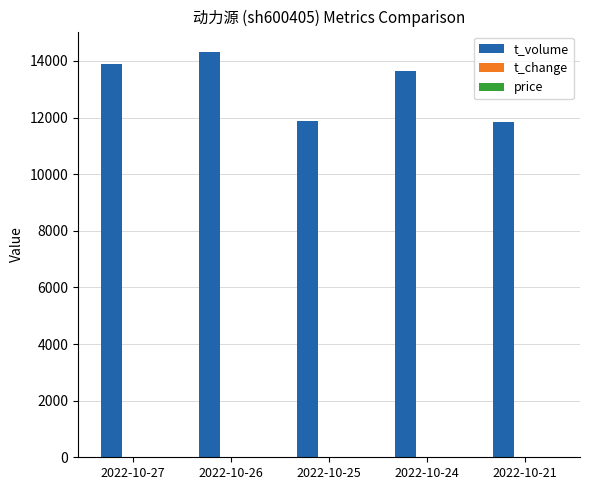

Which series has the largest total across all categories?

t_volume